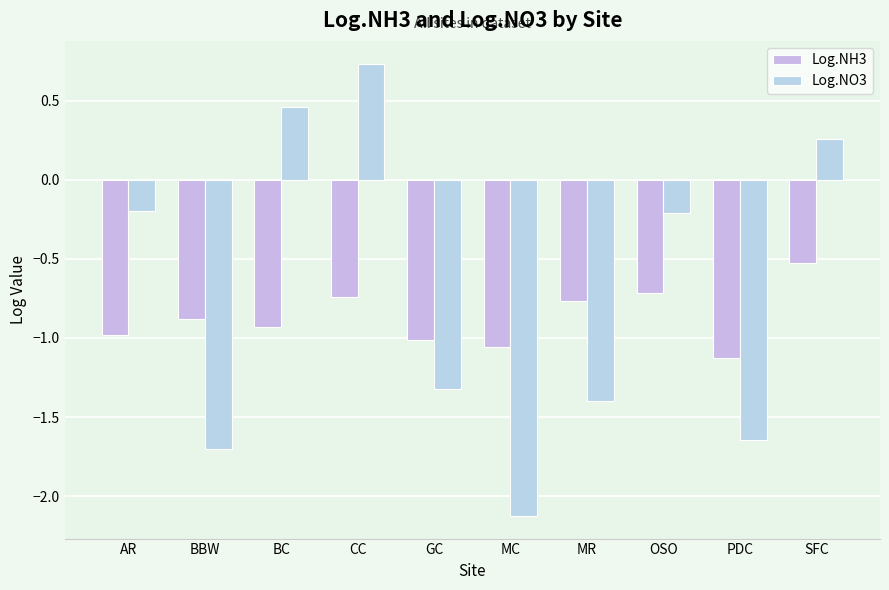

What is the smallest value displayed?

-2.1